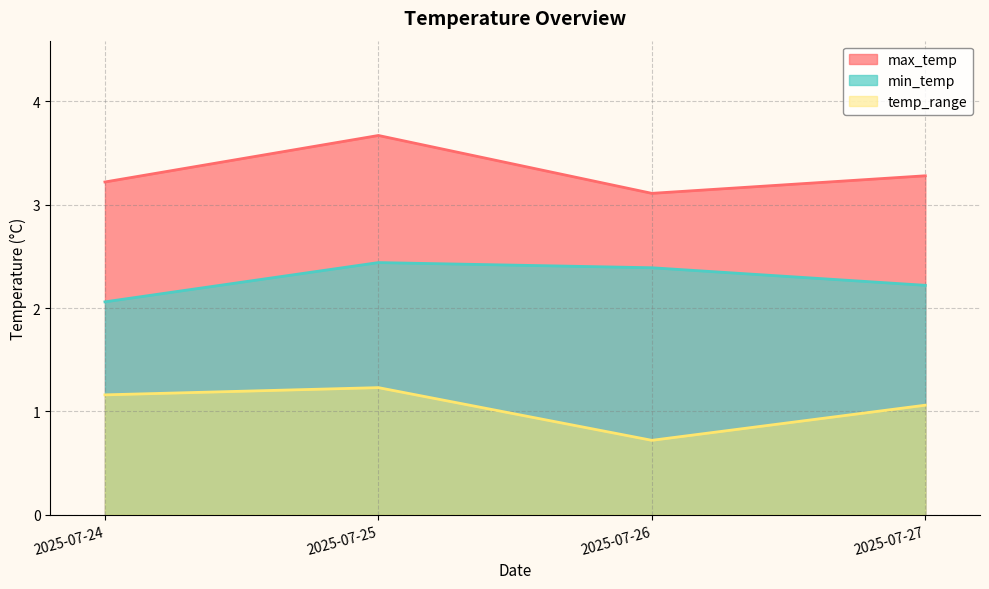

The value of min_temp at 2025-07-27 is 3.4. True or false?

False